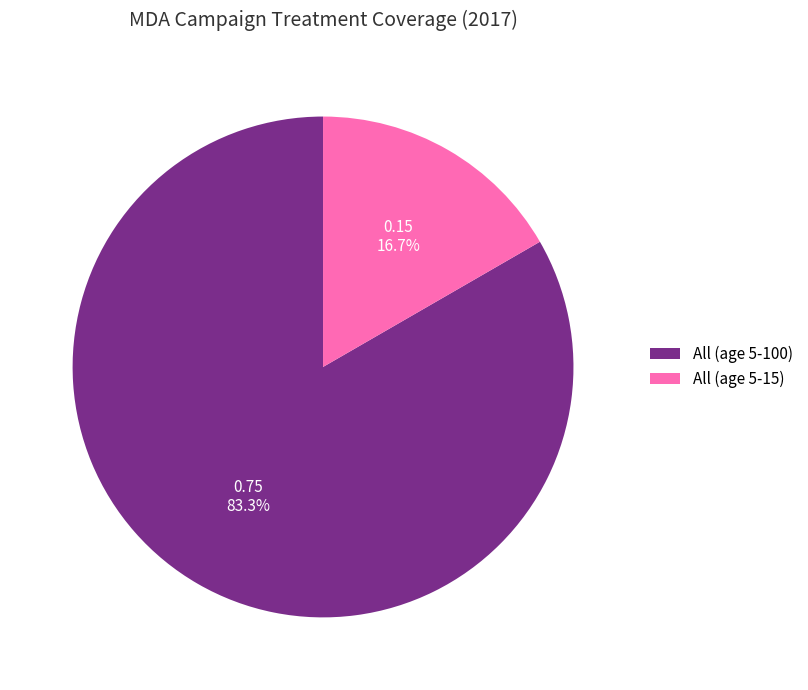

The All (age 5-15) slice represents 23% of the pie. True or false?

False